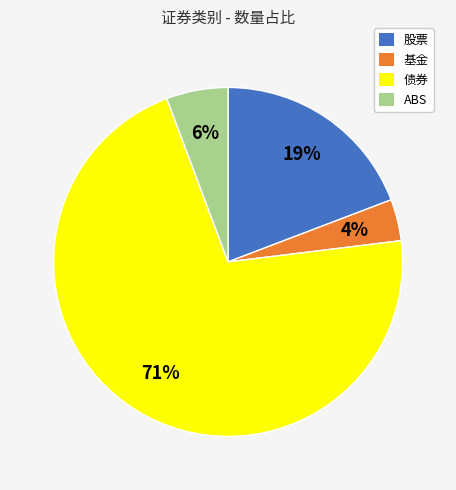

Is it true that 基金 is 4% of the pie?

True